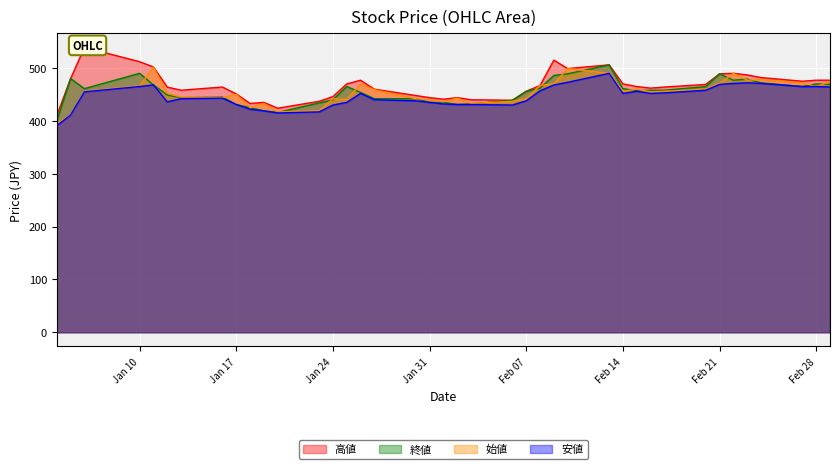

True or false: 始値 has a value of 450 at Jan 17.

True